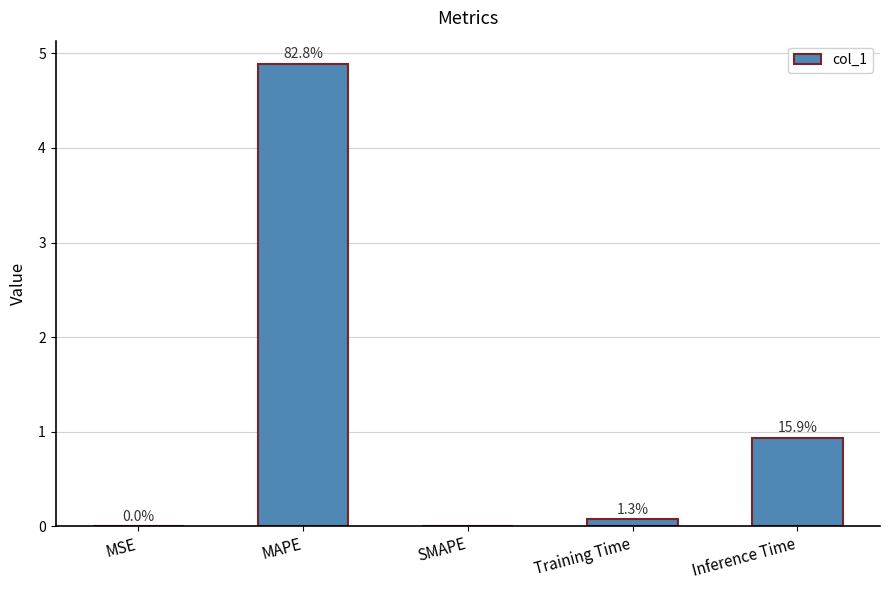

What is the label of the 4th bar from the right?

MAPE